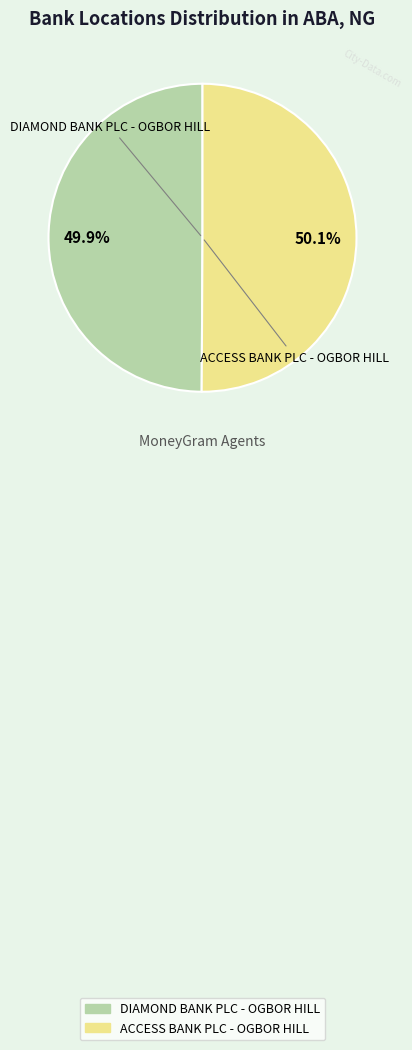

Count the number of slices in the pie.

2